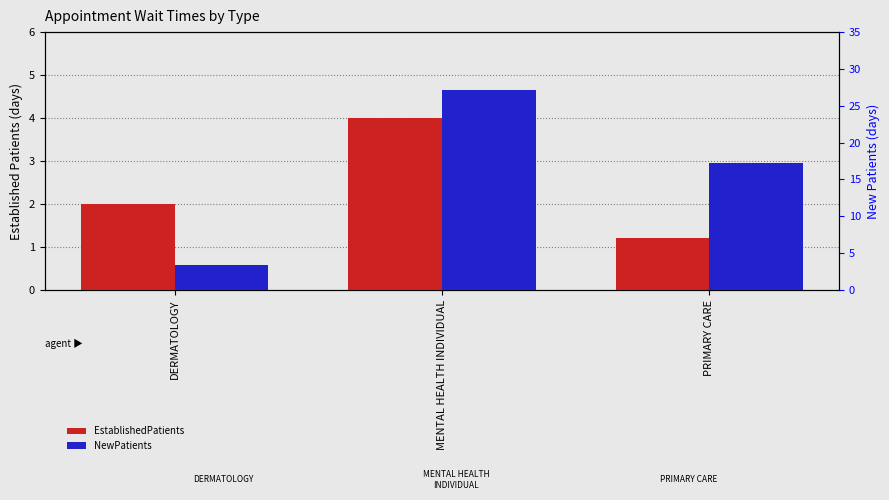

What is the label of the 1st bar from the right?

PRIMARY CARE